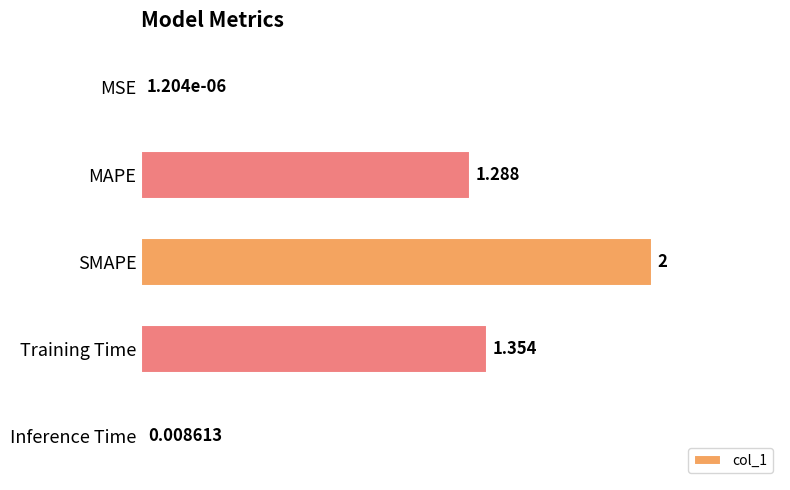

Between Training Time and SMAPE, which is larger?

SMAPE